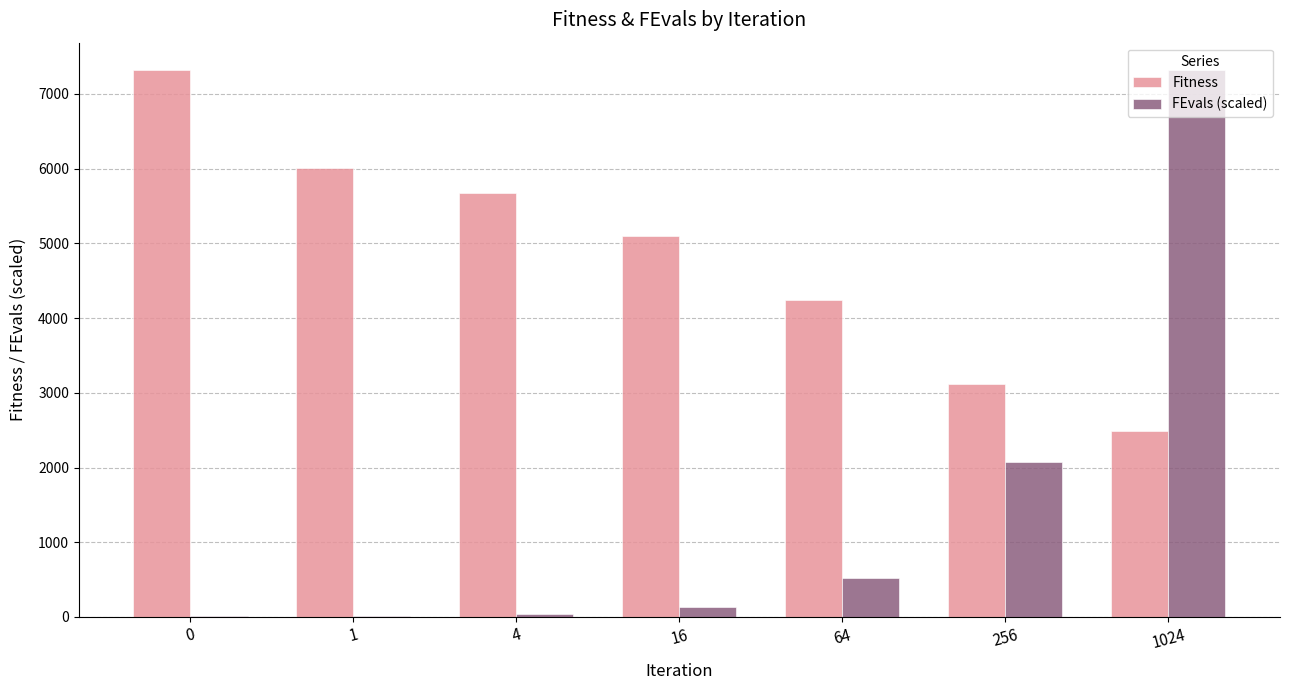

What is the sum of the Fitness values at 16 and 64?

9337.6